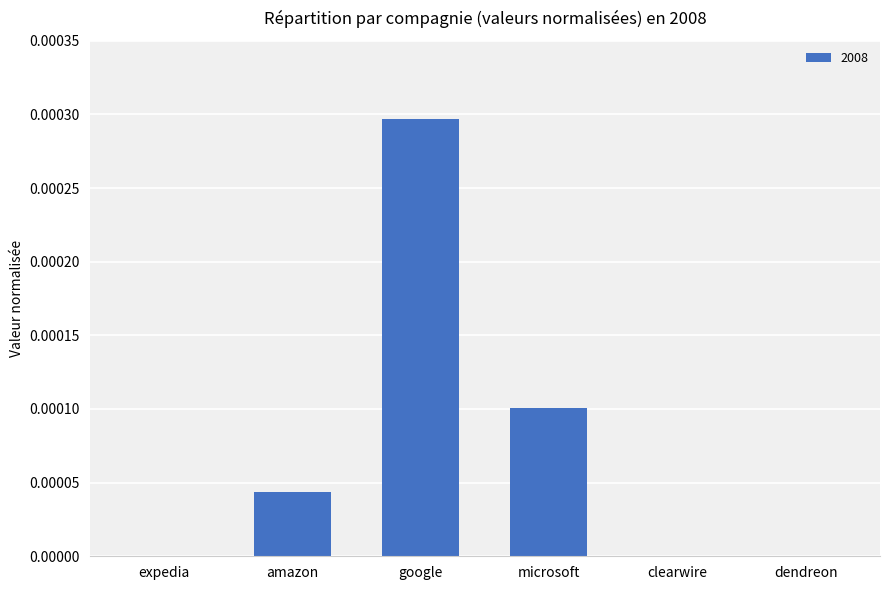

The value at amazon is 0.0. True or false?

True